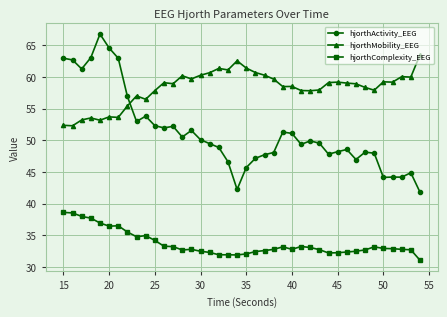

How many distinct data groups are displayed?

3